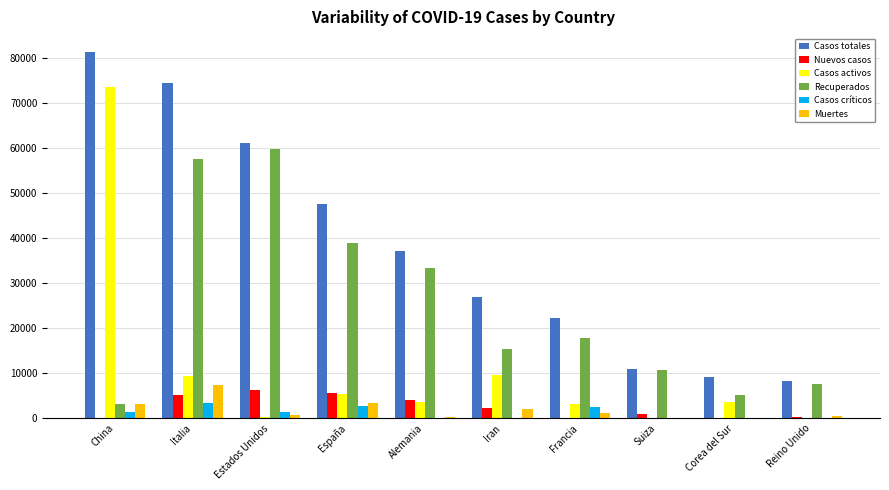

What is the approximate value of Casos activos at Iran?

9625